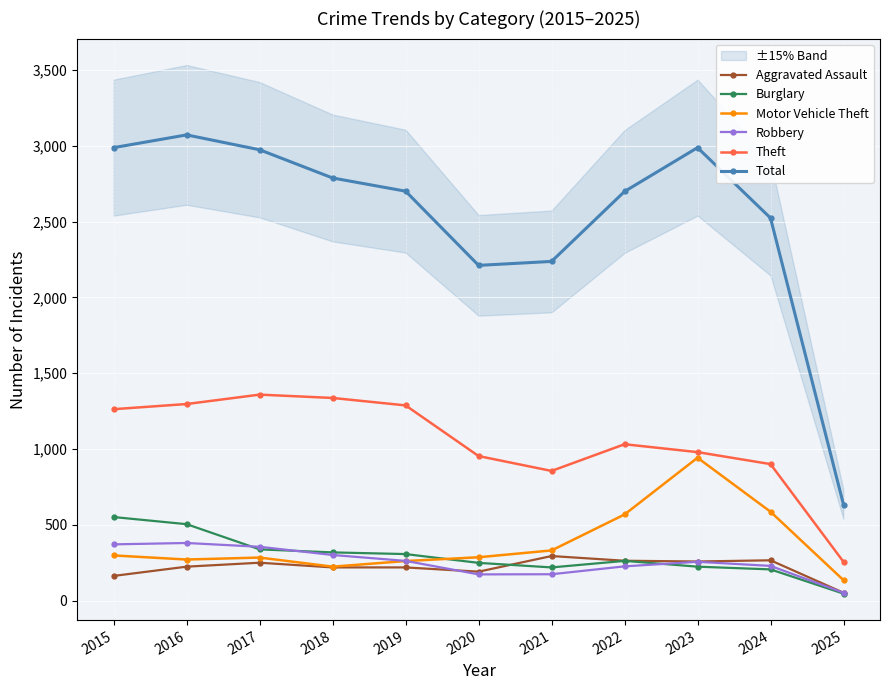

What is the sum of all Aggravated Assault values?

2410